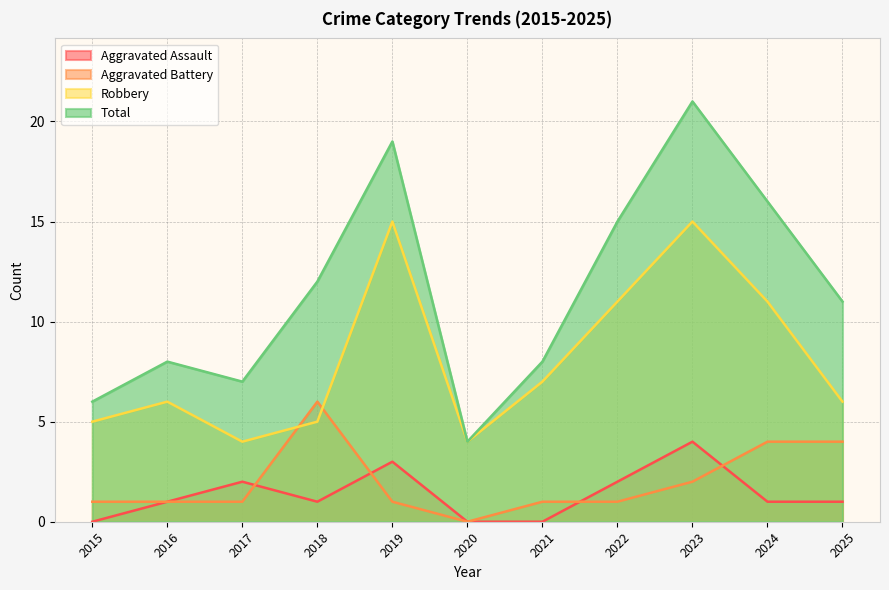

Reading left to right, what are all the values shown in this chart?

Aggravated Assault: 2015=0	2016=1	2017=2	2018=1	2019=3	2020=0	2021=0	2022=2	2023=4	2024=1	2025=1
Aggravated Battery: 2015=1	2016=1	2017=1	2018=6	2019=1	2020=0	2021=1	2022=1	2023=2	2024=4	2025=4
Robbery: 2015=5	2016=6	2017=4	2018=5	2019=15	2020=4	2021=7	2022=11	2023=15	2024=11	2025=6
Total: 2015=6	2016=8	2017=7	2018=12	2019=19	2020=4	2021=8	2022=15	2023=21	2024=16	2025=11